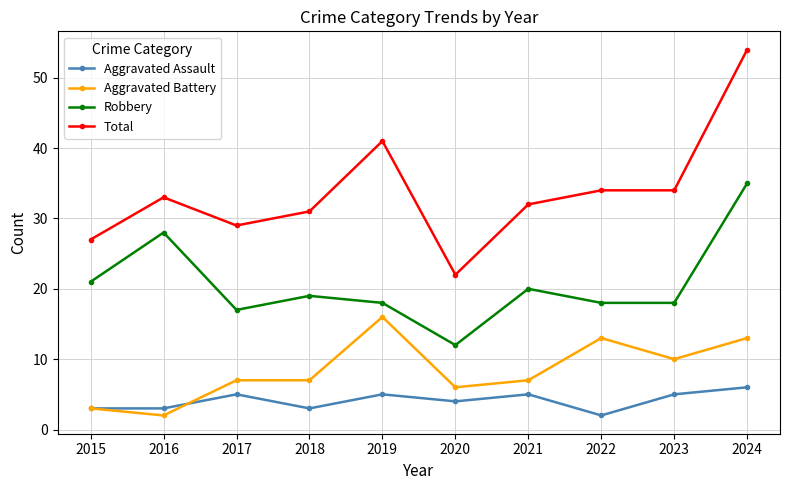

Reading left to right, list all the values displayed in this chart.

Aggravated Assault: 2015=3	2016=3	2017=5	2018=3	2019=5	2020=4	2021=5	2022=2	2023=5	2024=6
Aggravated Battery: 2015=3	2016=2	2017=7	2018=7	2019=16	2020=6	2021=7	2022=13	2023=10	2024=13
Robbery: 2015=21	2016=28	2017=17	2018=19	2019=18	2020=12	2021=20	2022=18	2023=18	2024=35
Total: 2015=27	2016=33	2017=29	2018=31	2019=41	2020=22	2021=32	2022=34	2023=34	2024=54